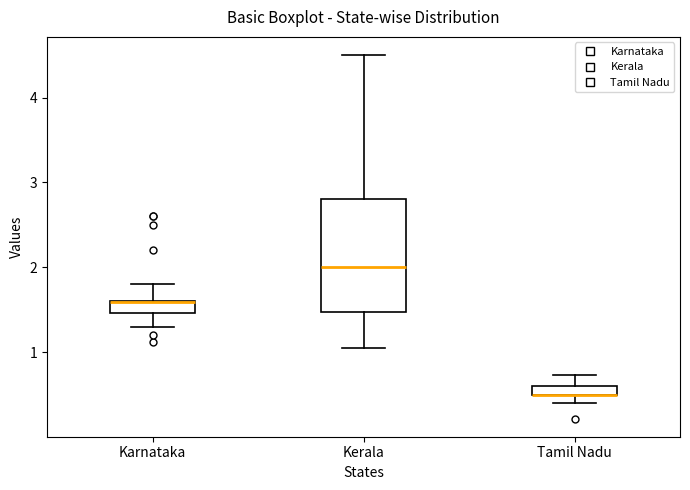

Which box is the tallest, from its lower edge to its upper edge?

Kerala